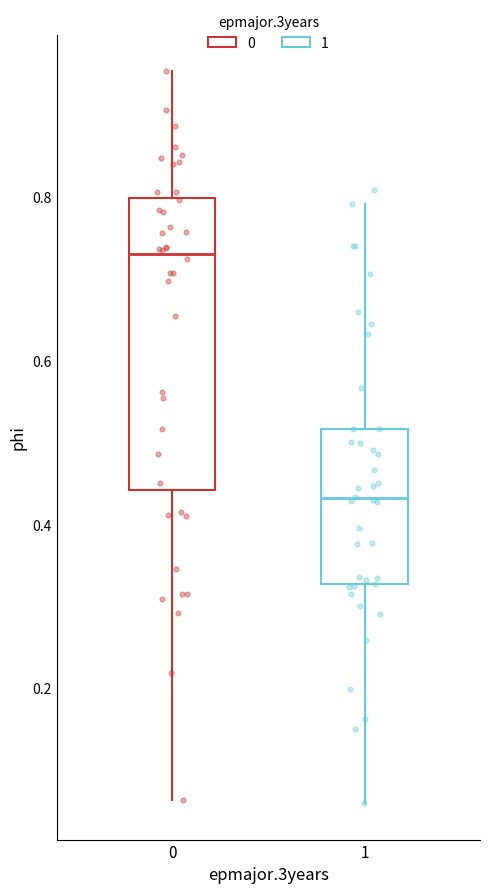

Where does the median line of the box at x = 1 sit on the y-axis? The values are not printed on the chart, so give them approximately, as read against the axis.

0.44